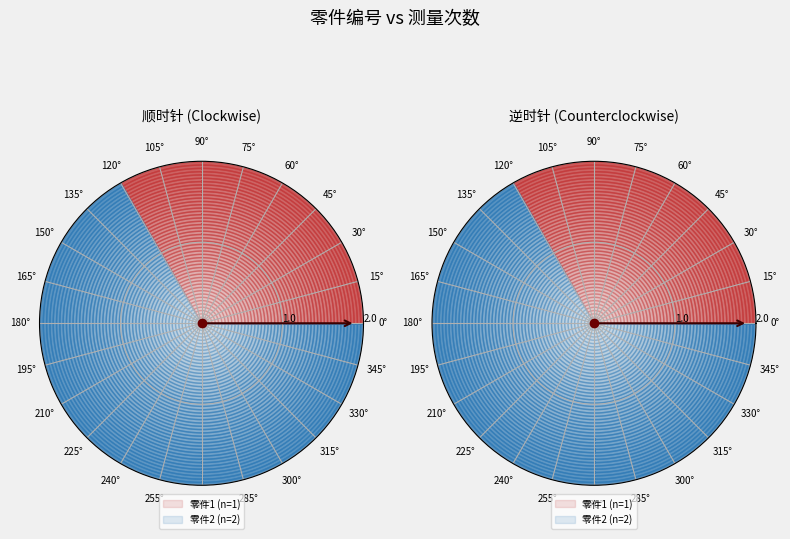

To the nearest percent, what is the difference between the 1 and 2 slice percentages?

33%